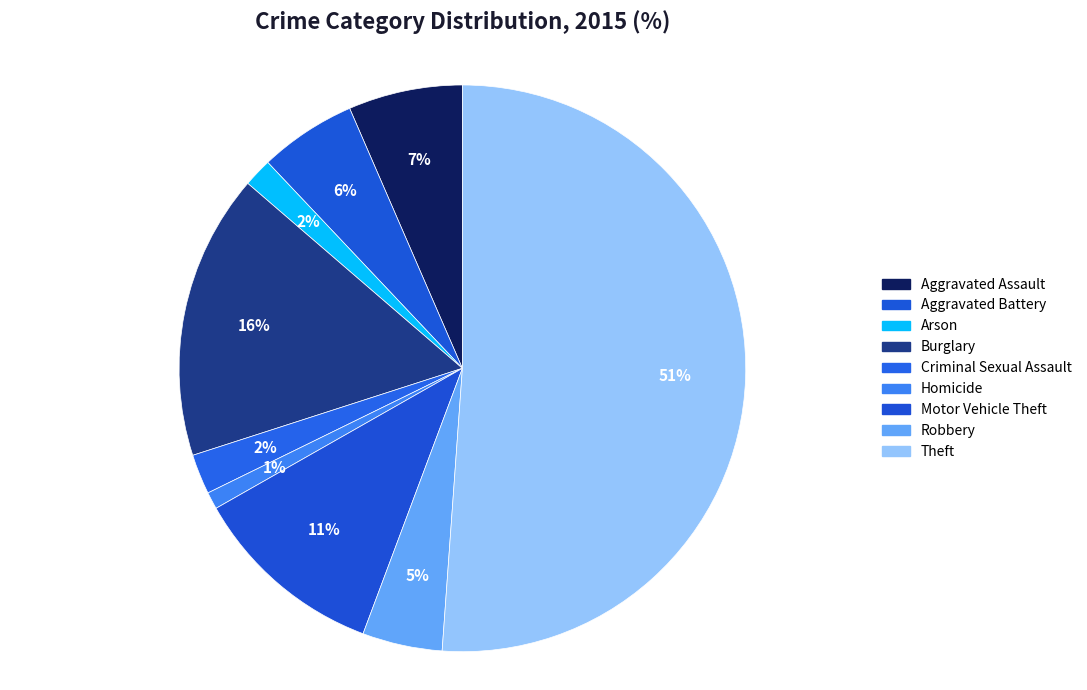

How many segments does this pie chart have?

9